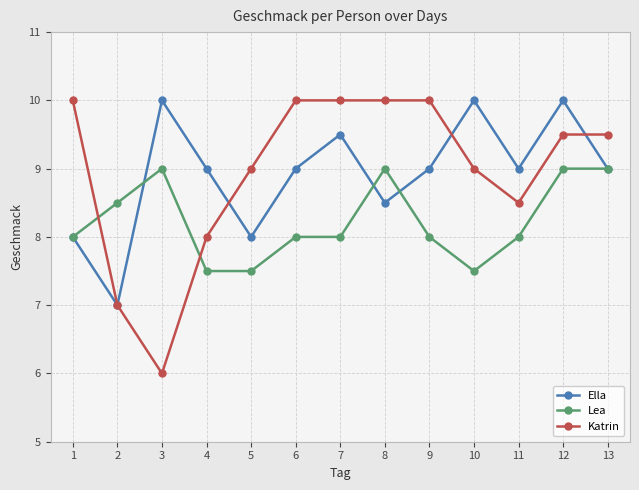

True or false: Lea has more than 1 points higher than both neighbors.

True